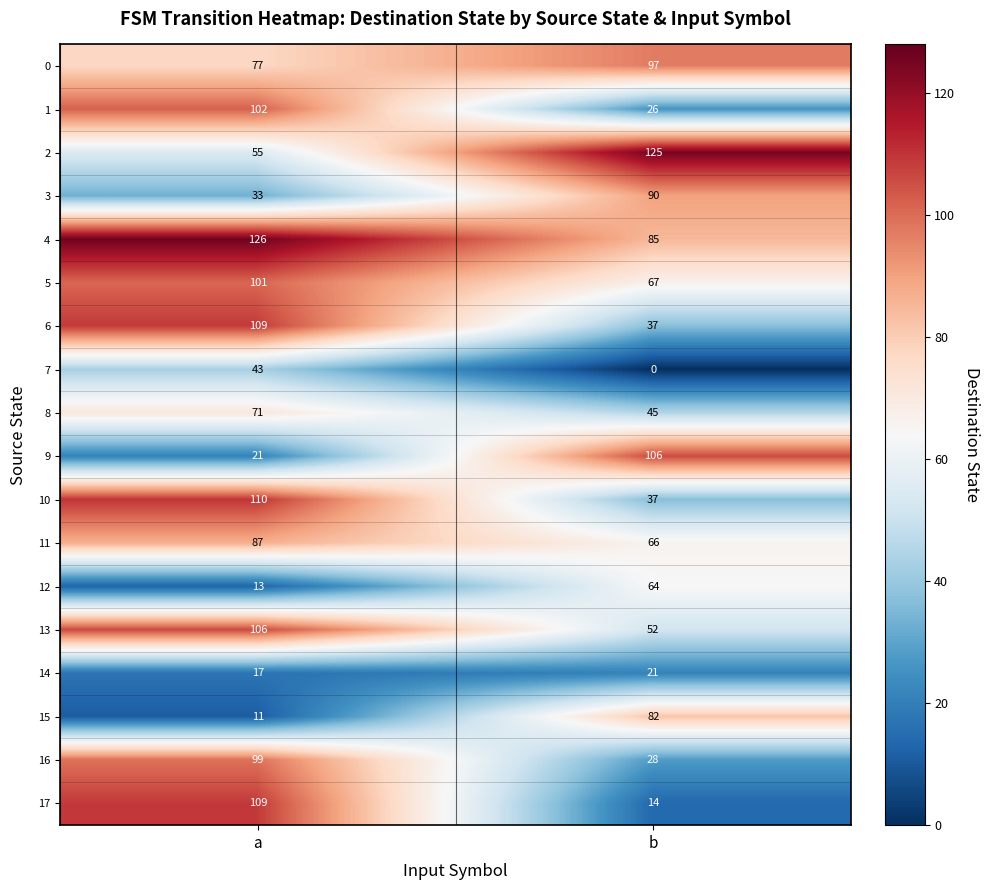

List the labels in order of 2 value, smallest first.

a, b